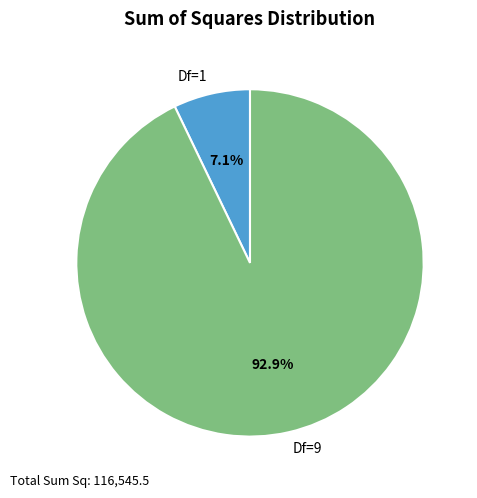

Which category has the biggest portion of the pie?

Df=9